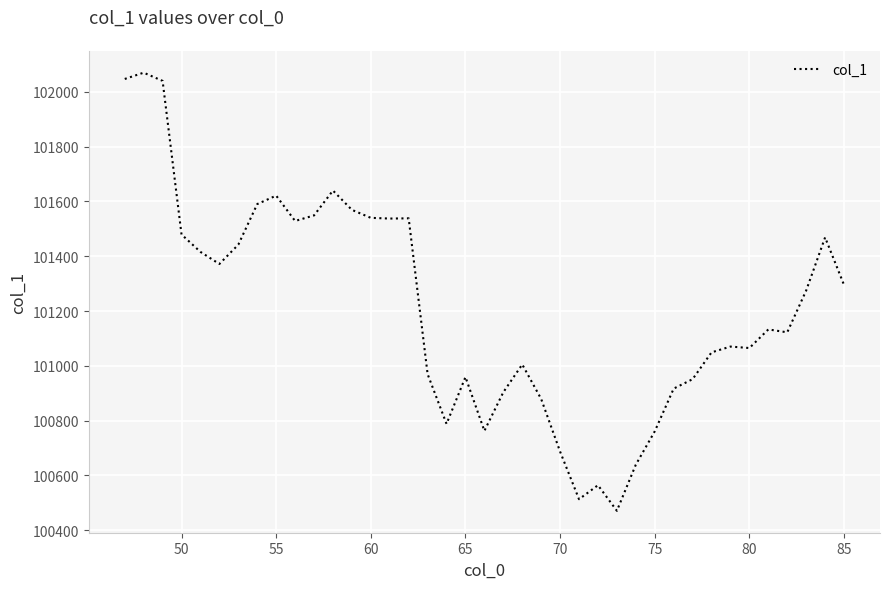

What is the difference between the maximum and minimum values?

1600.2